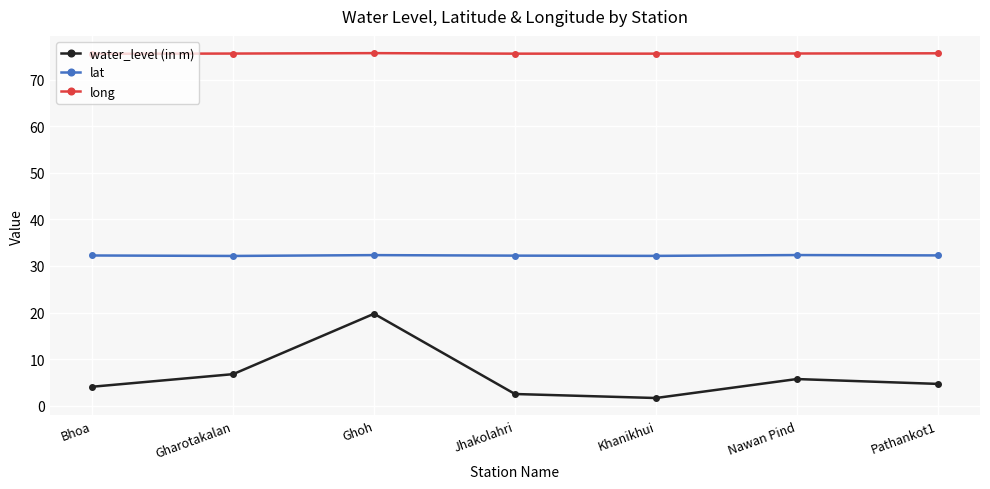

List the series in order of their overall mean, lowest first.

water_level (in m), lat, long